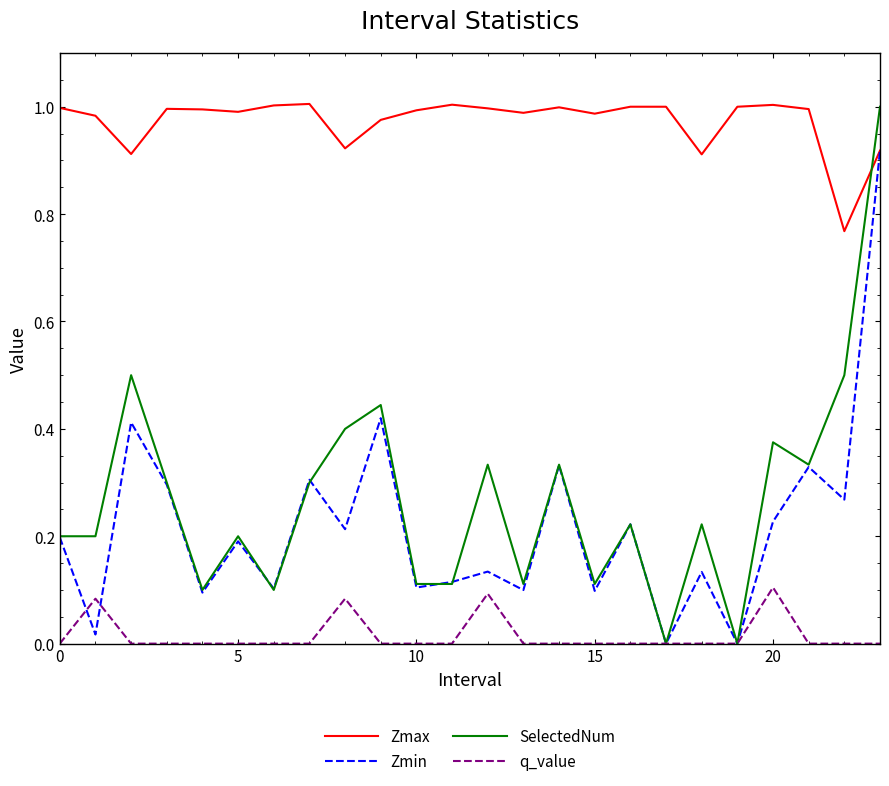

True or false: q_value and Zmax intersect in this chart.

False